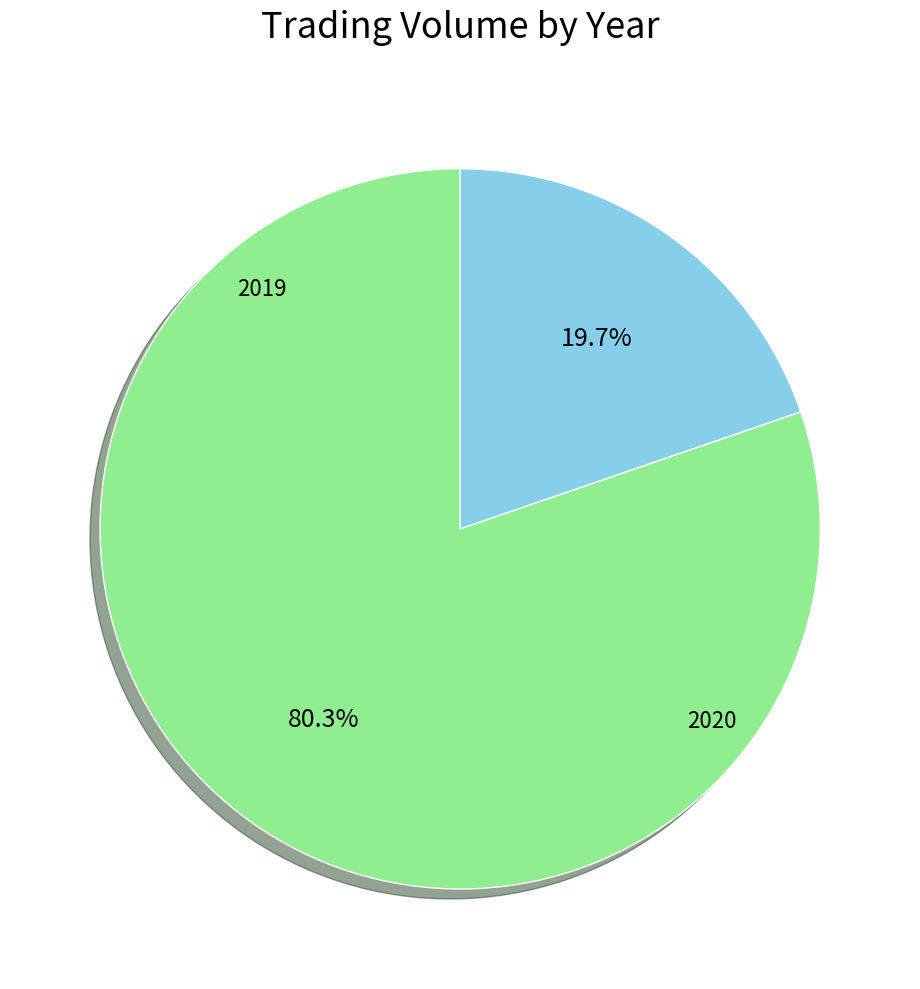

Count the number of slices in the pie.

2